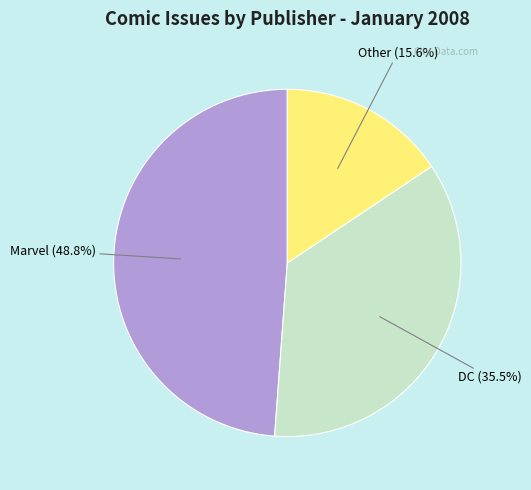

Does any single category account for the majority?

No